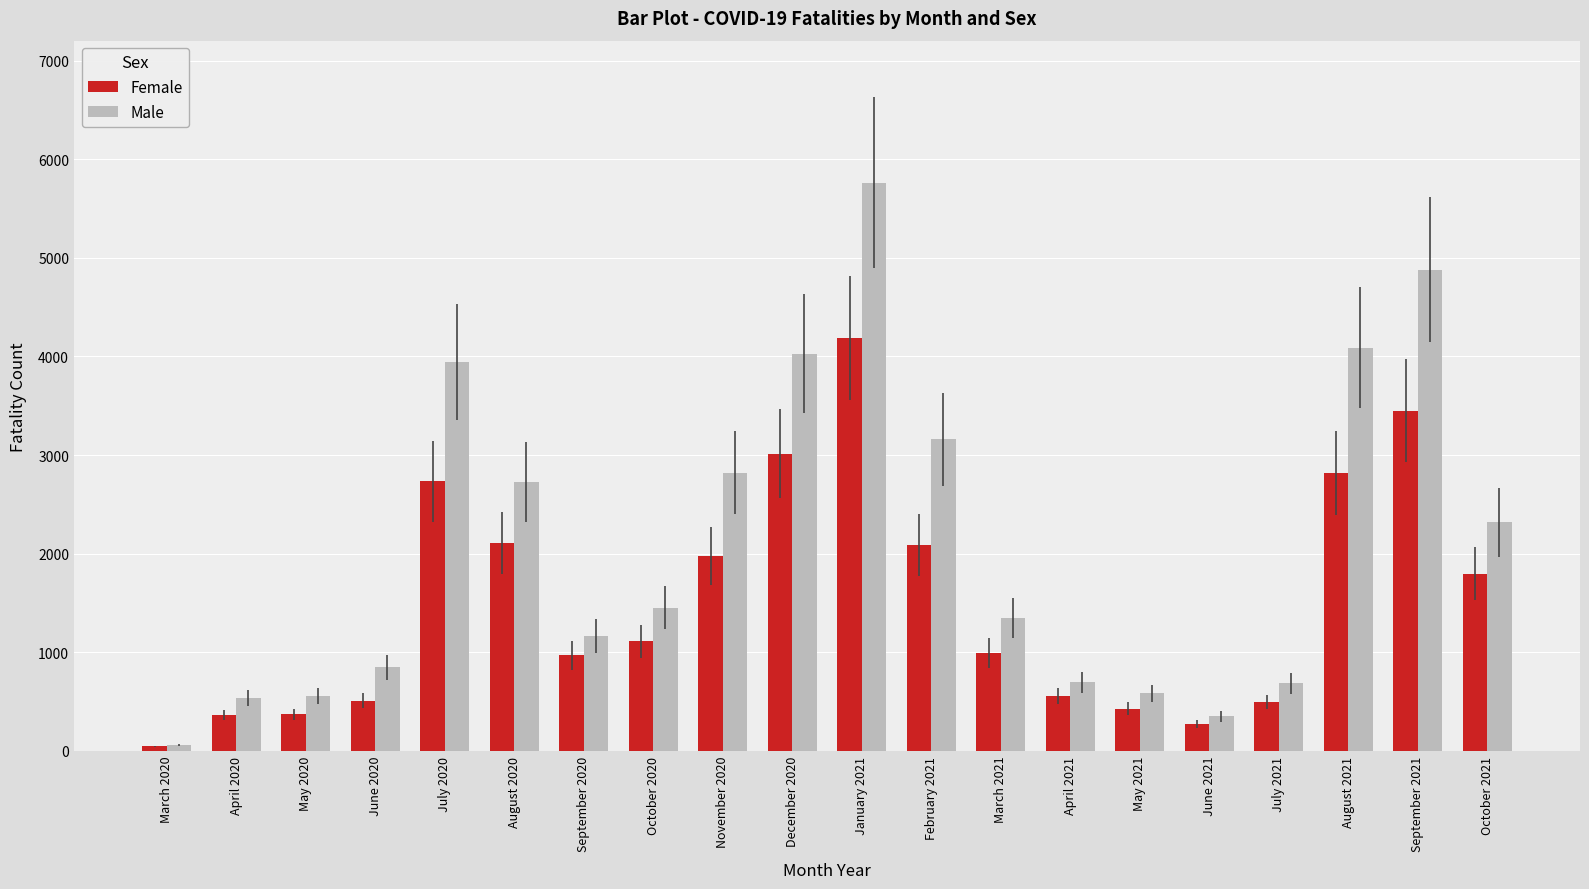

What is the difference between the second highest and second lowest values in the Female series?

3181